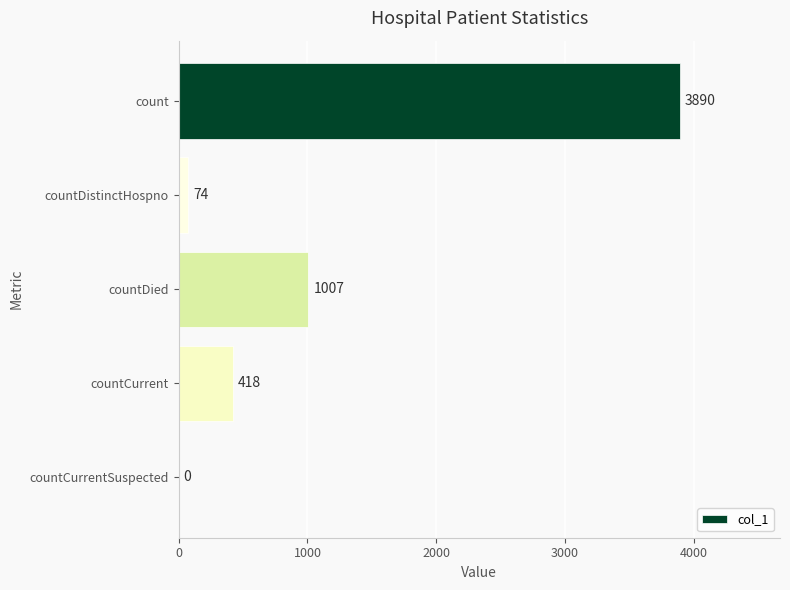

What is the maximum value shown in the chart?

3890